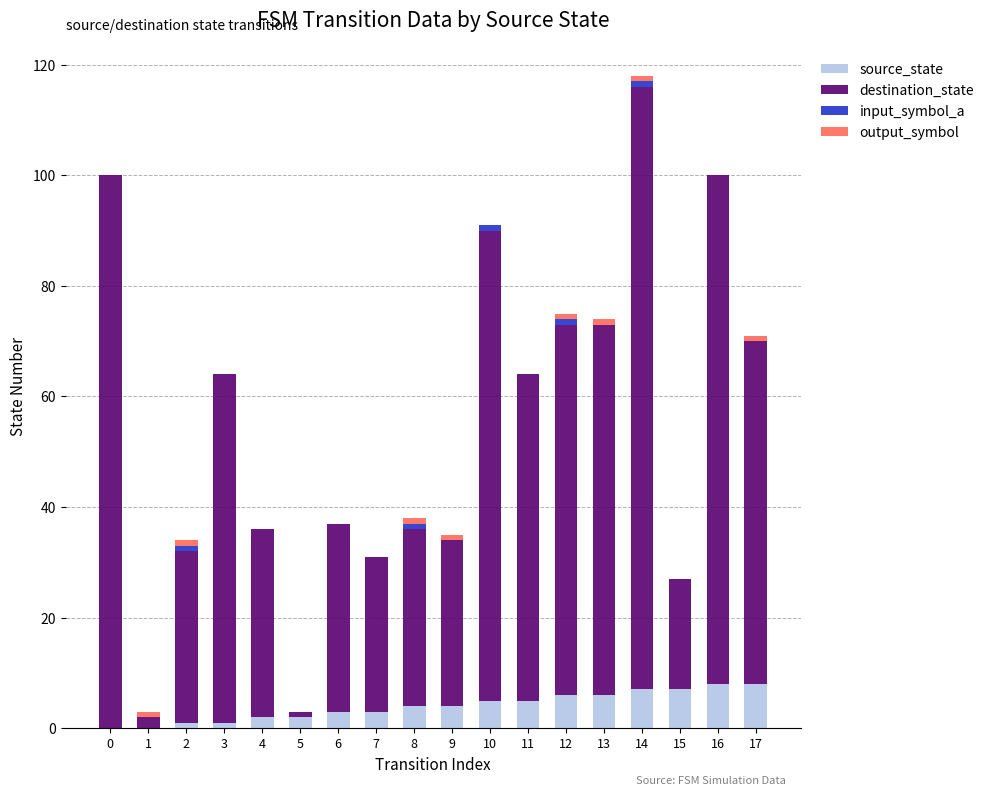

True or false: source_state has a value of 5 at 11.

True